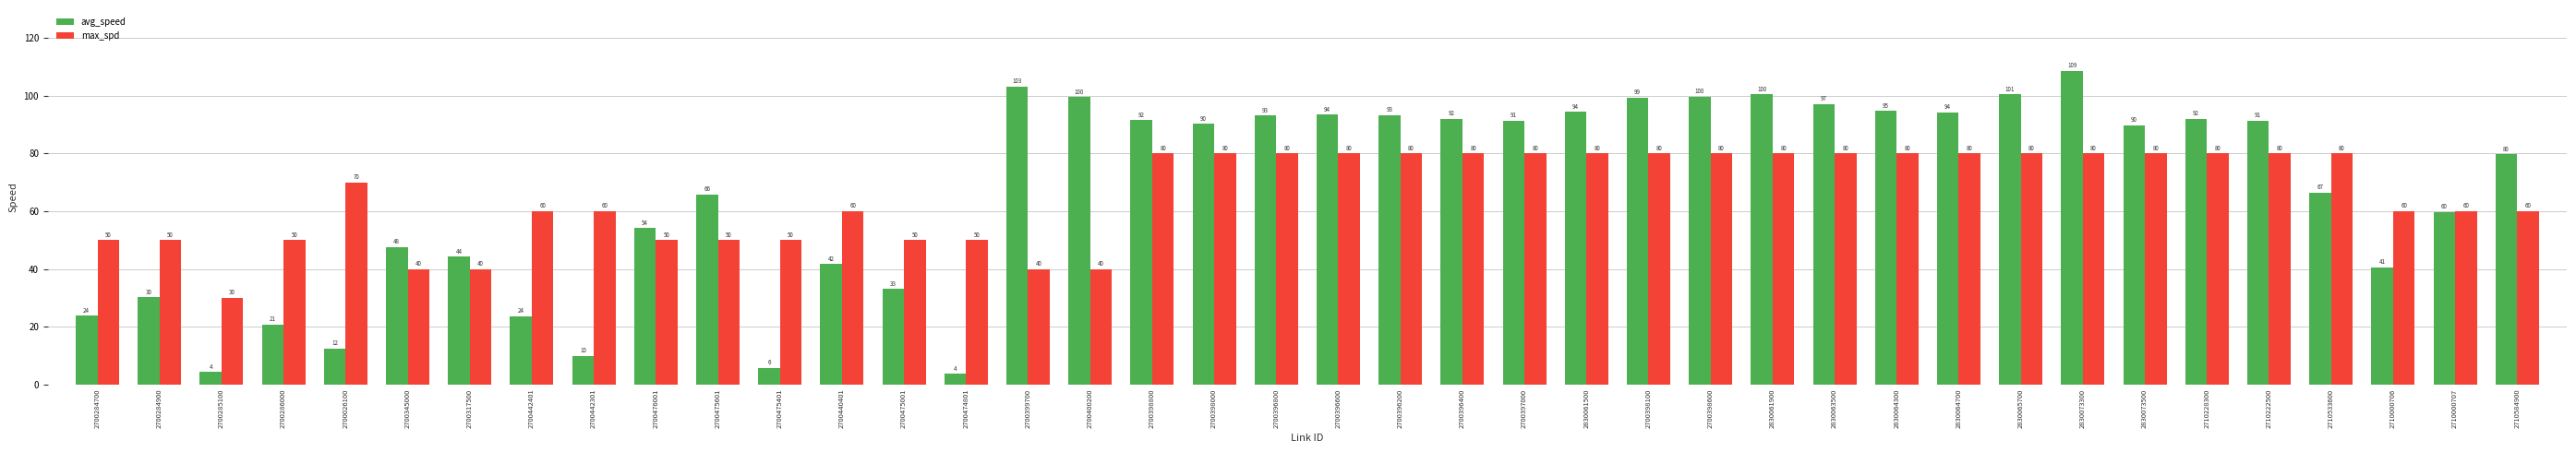

How many values in the max_spd series are below 80?

20